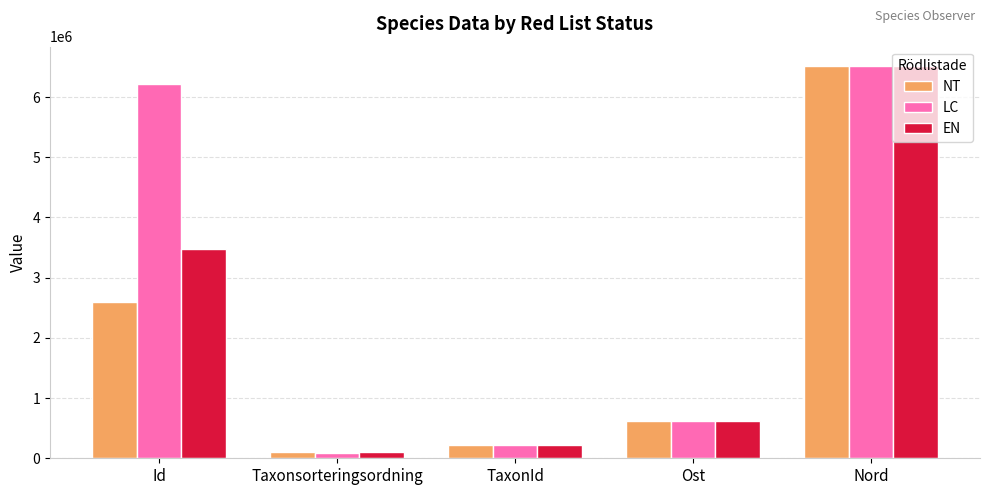

How many bars are there in total?

15